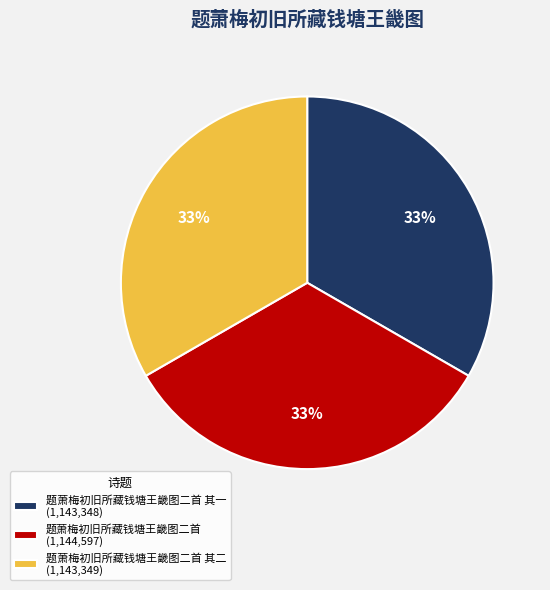

Is there a majority slice in this chart?

No